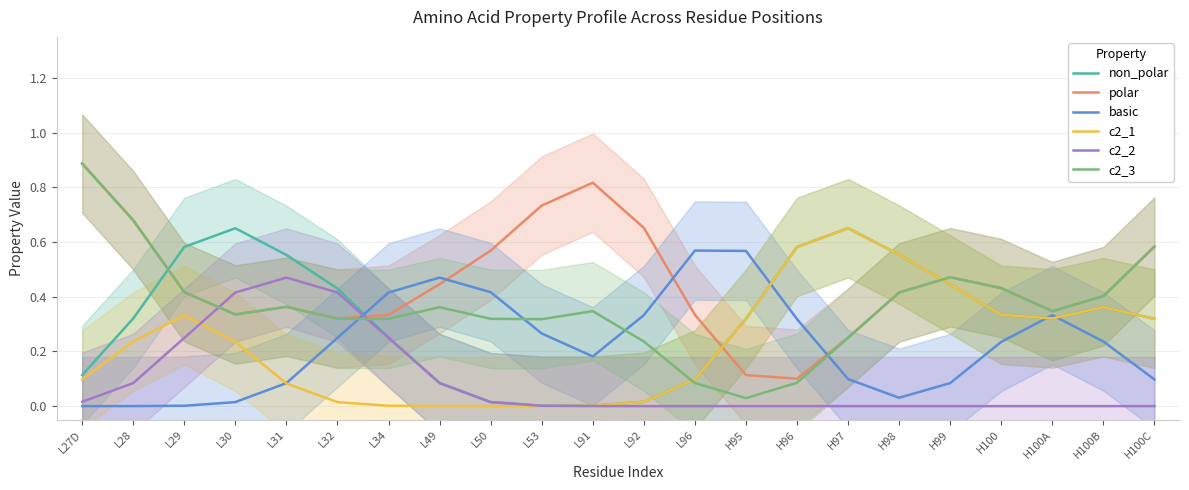

How many data points does each series have?

22